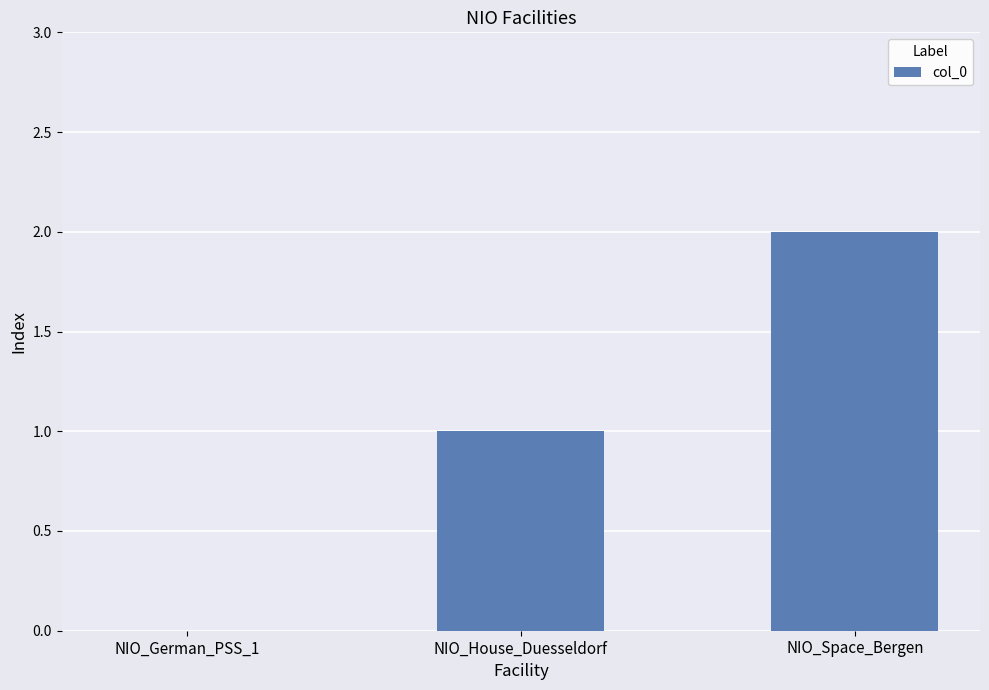

How many distinct data groups are displayed?

1